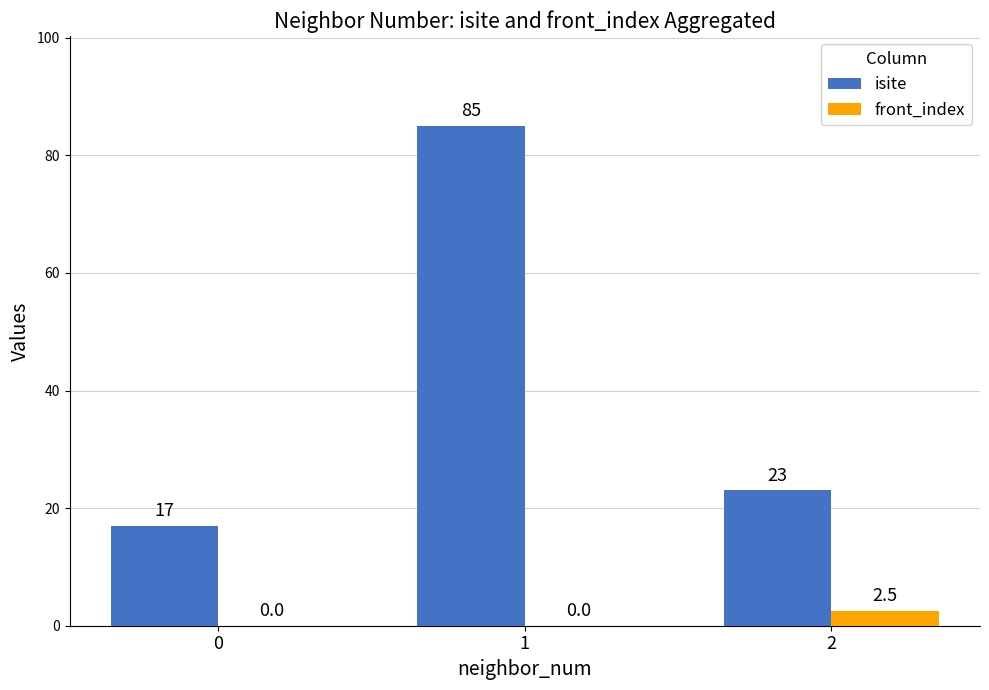

Count the number of categories in the chart.

3